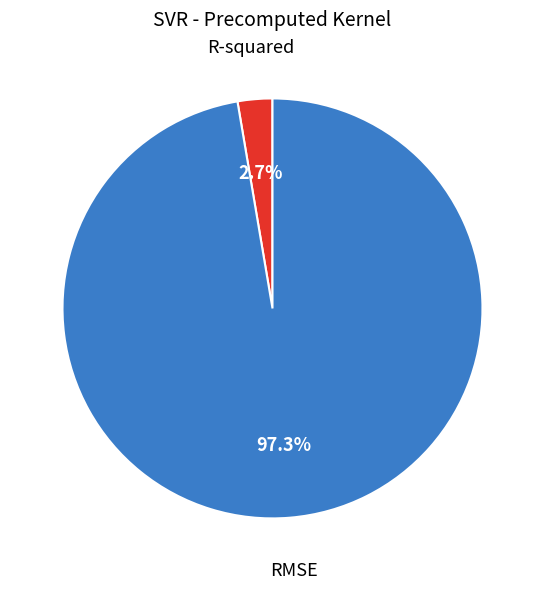

What portion of the pie excludes RMSE?

2.7%